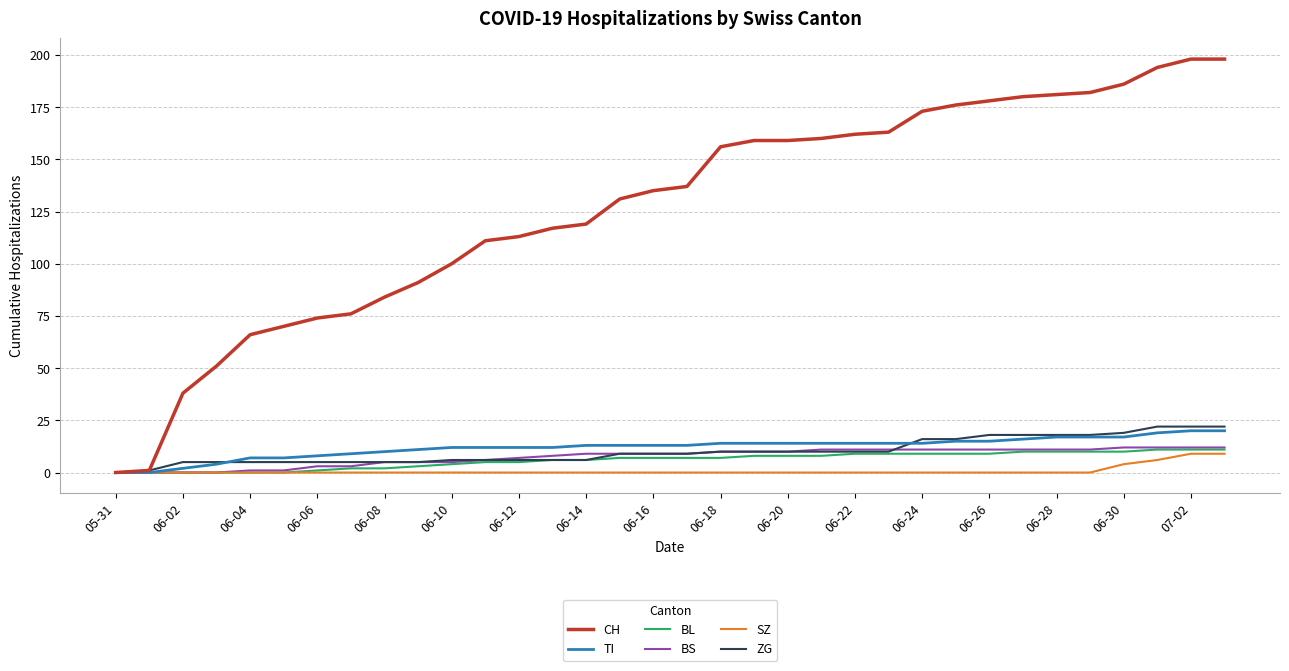

What is the greatest value displayed?

198